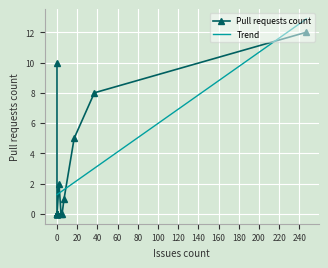

List the series in order of their overall mean, lowest first.

Pull requests count, Trend